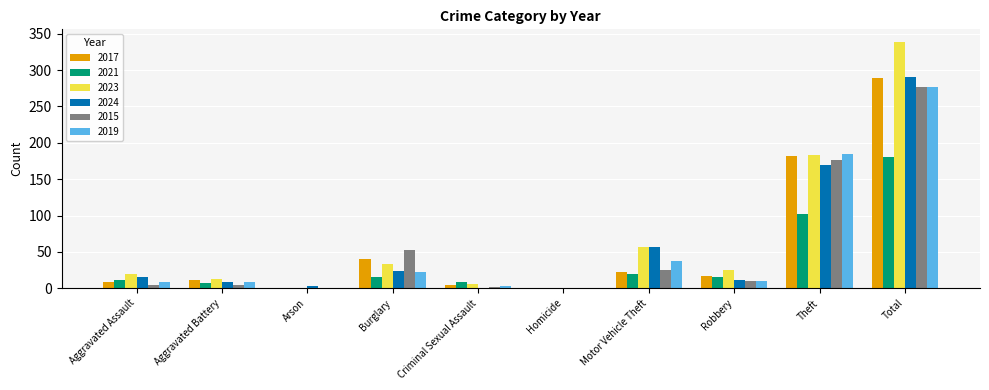

Between Theft and Total, which series saw the biggest shift?

2023